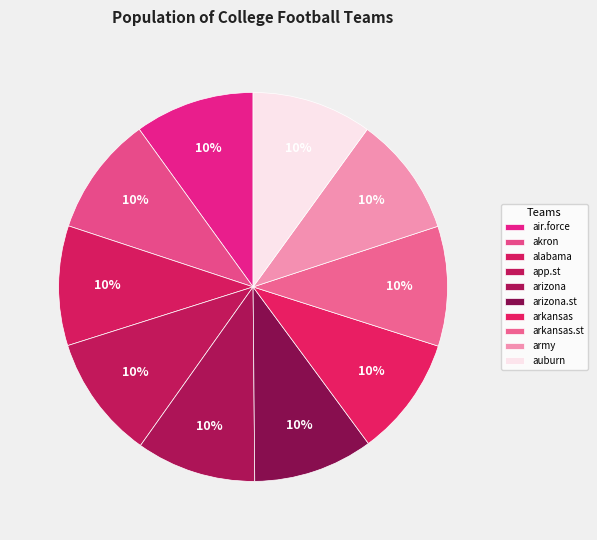

What percentage is the auburn slice, to the nearest percent?

10%